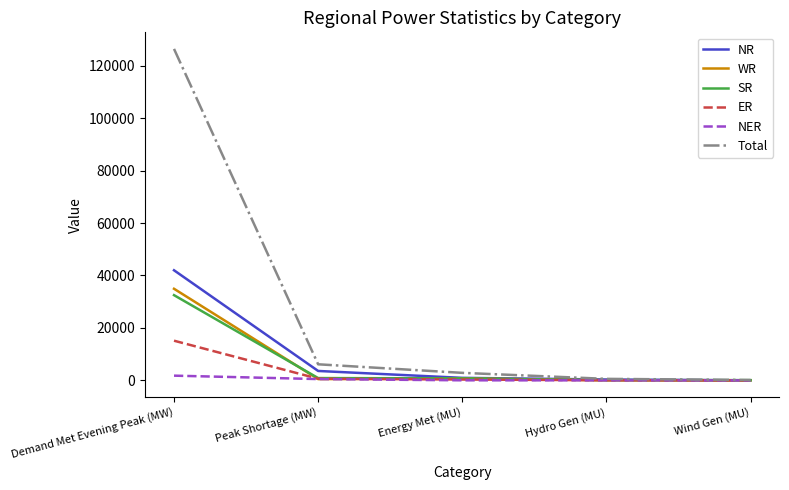

Which series has the largest range (max minus min)?

Total